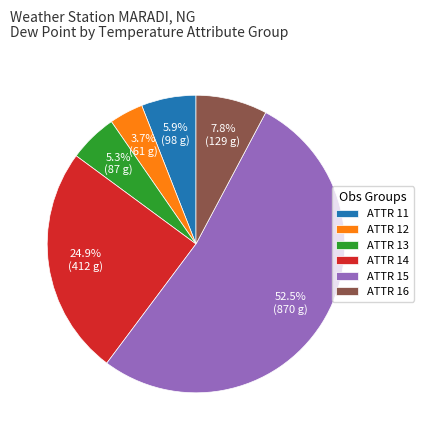

Which has a higher value, ATTR 12 or ATTR 16?

ATTR 16